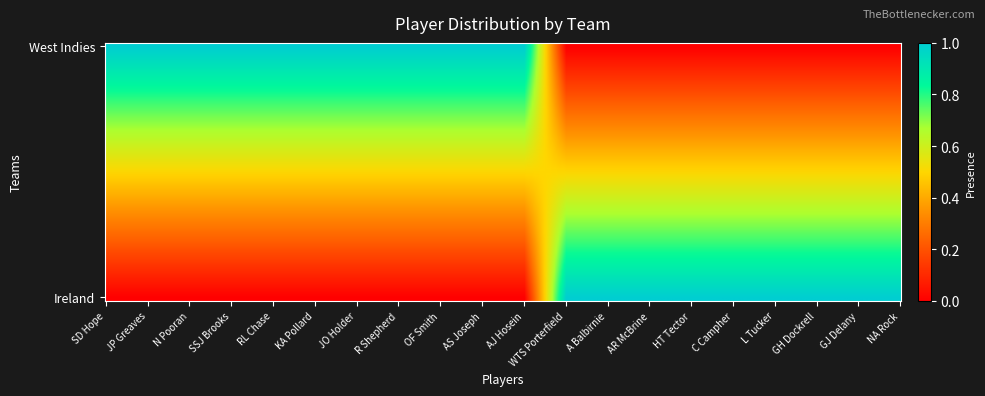

Rank the series by their maximum value, from lowest to highest.

West Indies, Ireland